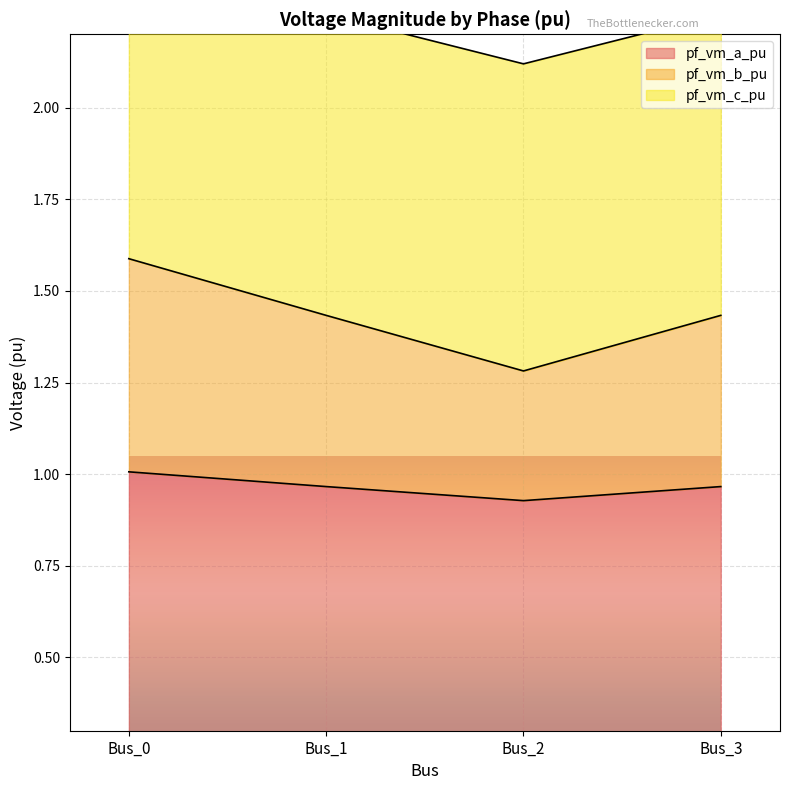

At which category is the sum across all series the highest?

Bus_0